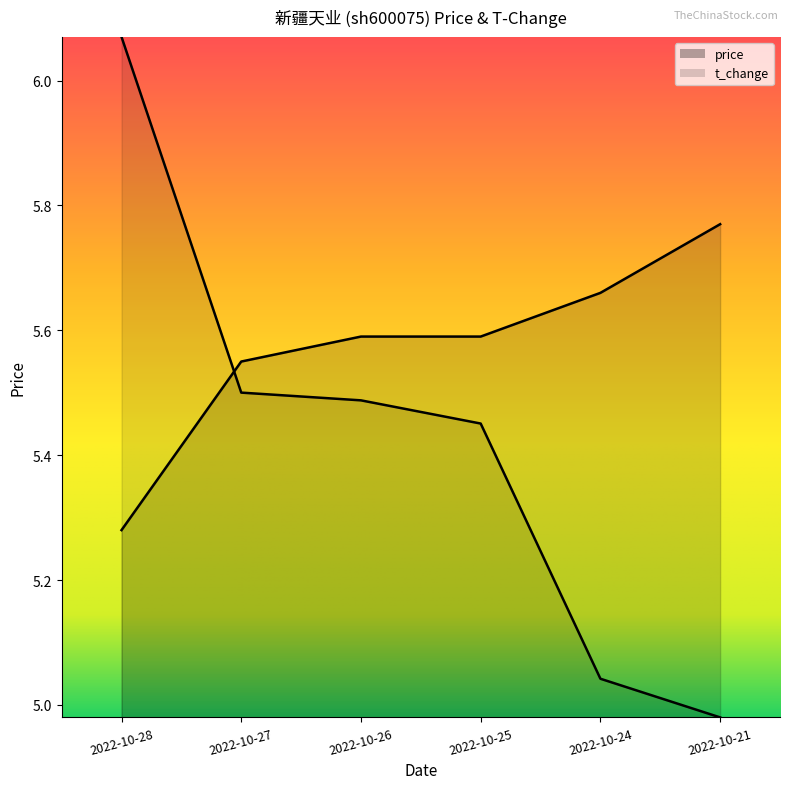

Is it true that price equals 9.4 at 2022-10-27?

False